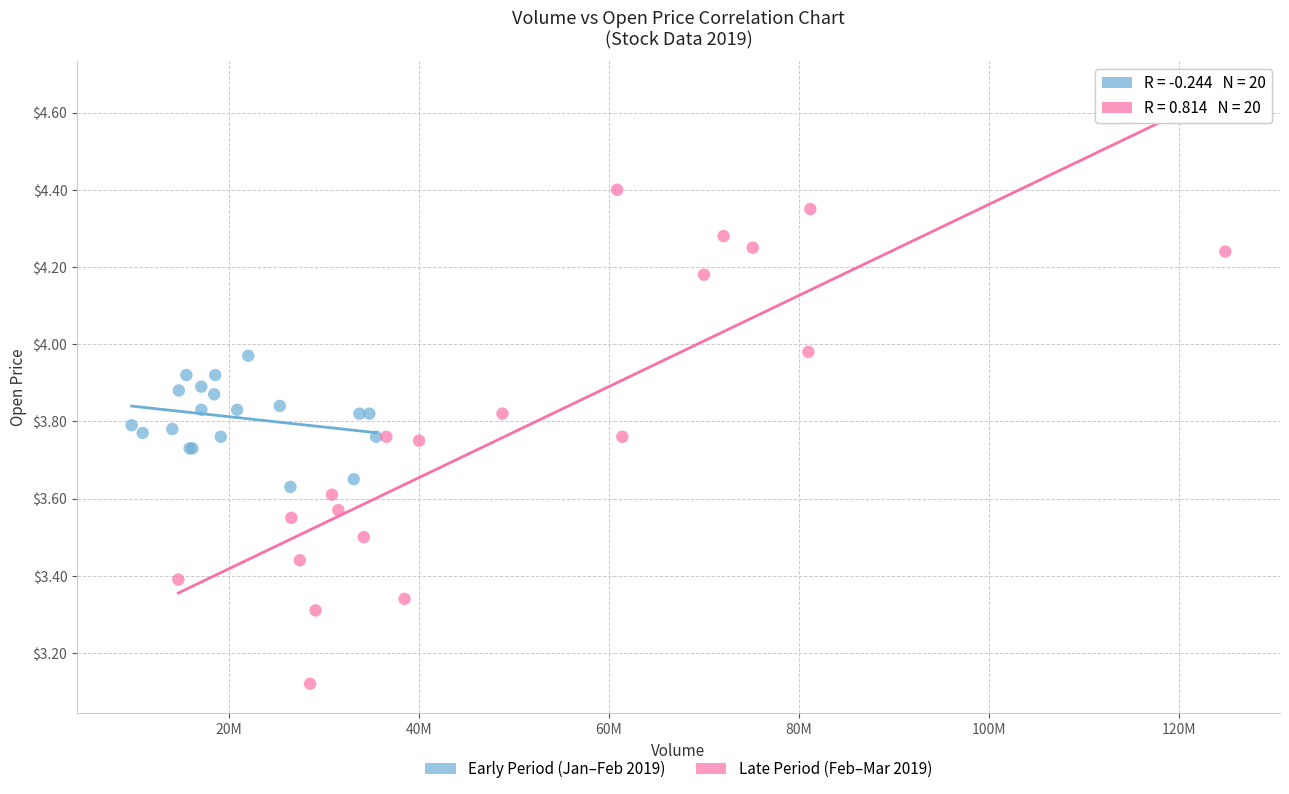

Which series contains the lowest Y value?

Late Period (Feb–Mar 2019)